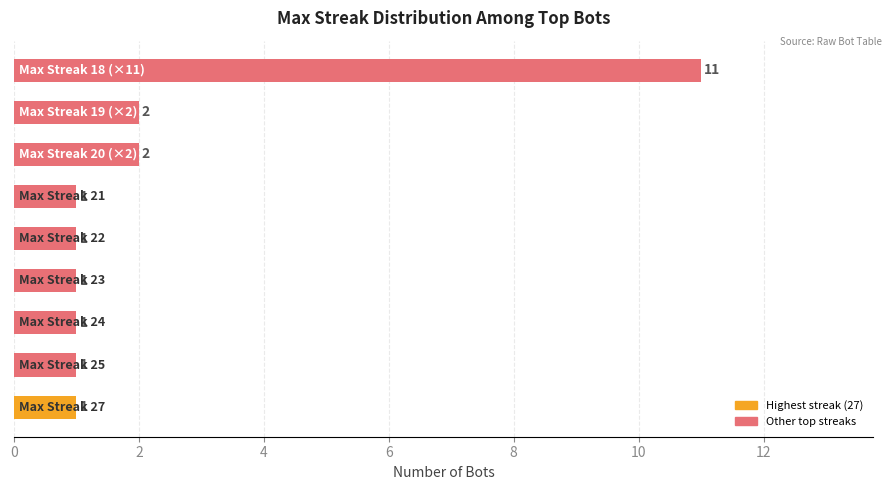

Reading bottom to top, list all the values displayed in this chart.

1	1	1	1	1	1	2	2	11